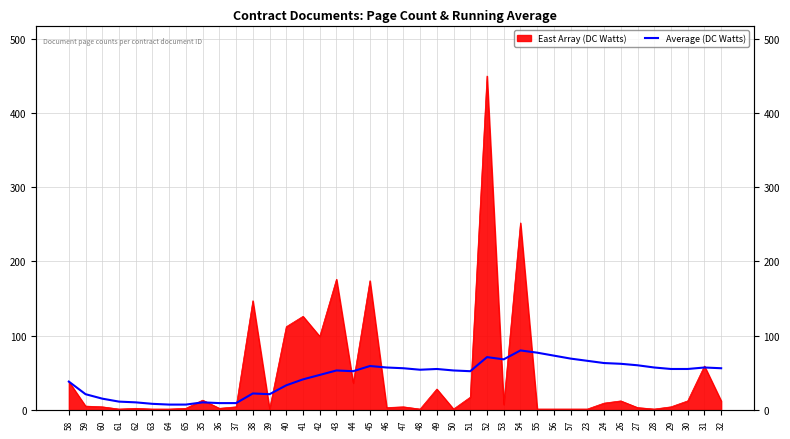

What is the label of the 15th point from the left?

41